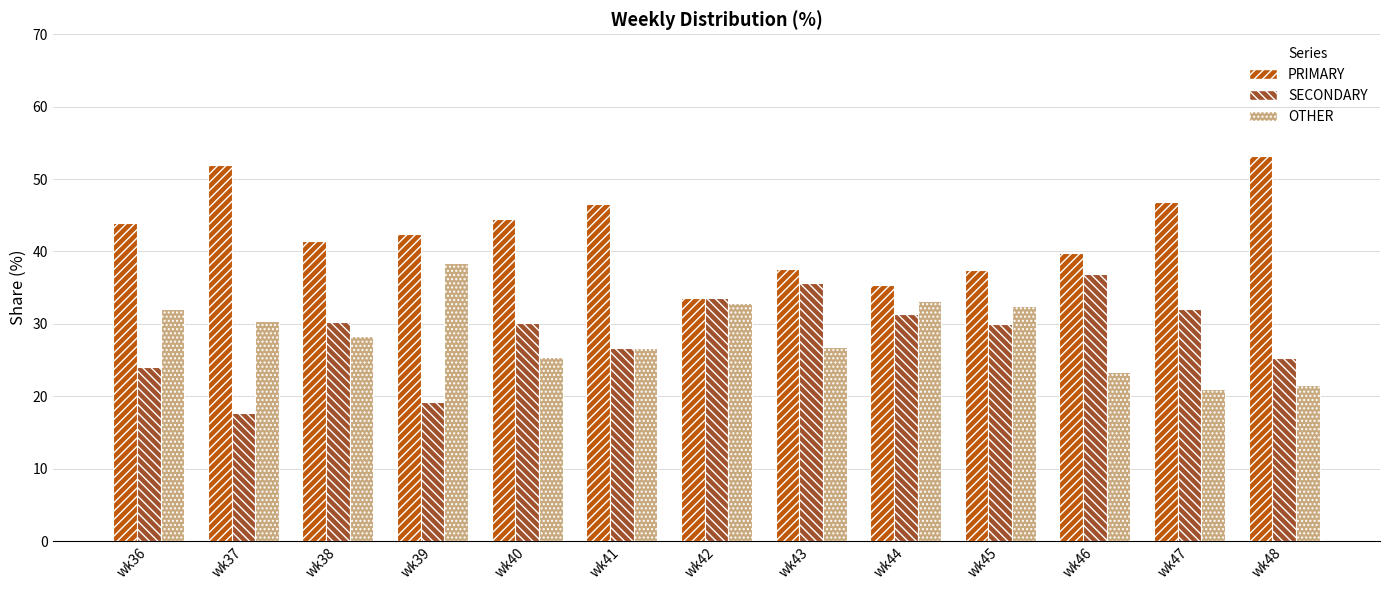

At which category does the chart reach its minimum across all series?

wk37